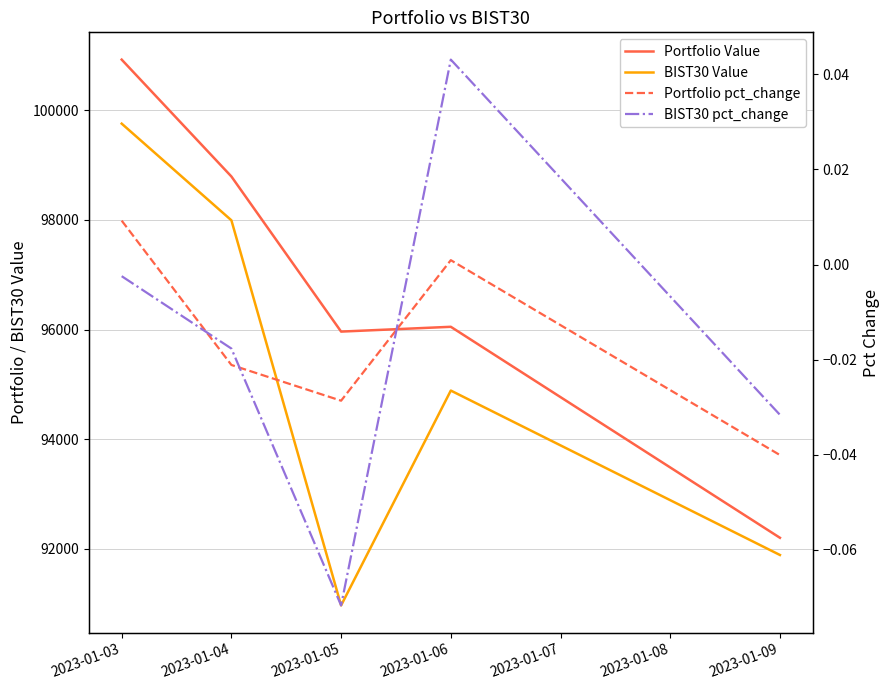

Reading right to left, what are all the values shown in this chart?

Portfolio Value: 92204.3	96050.8	95963.4	98791.1	100921.8
BIST30 Value: 91890.7	94888.3	90971.1	97992.3	99754.6
Portfolio pct_change: -0.0	0.0	-0.0	-0.0	0.0
BIST30 pct_change: -0.0	0.0	-0.1	-0.0	-0.0